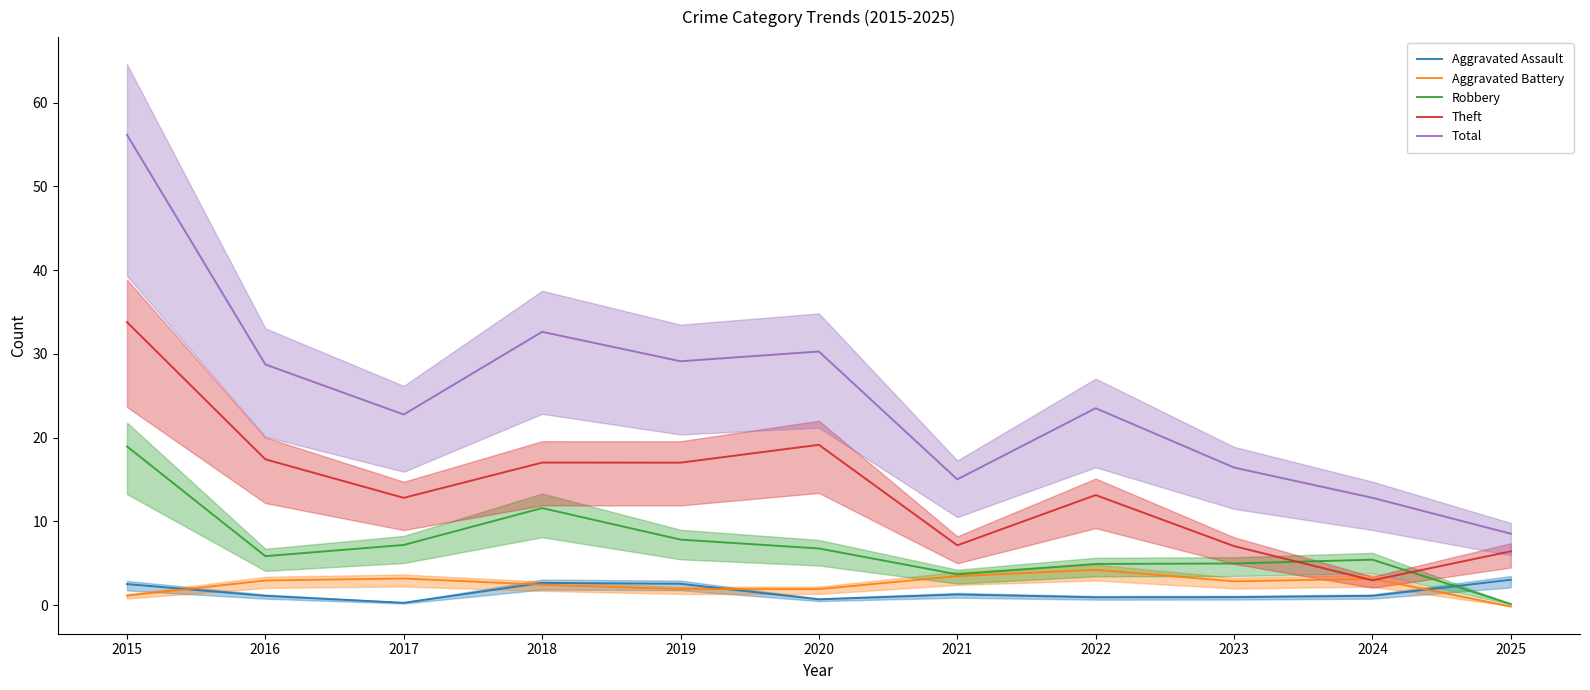

What is the average value of the Theft series?

14.0